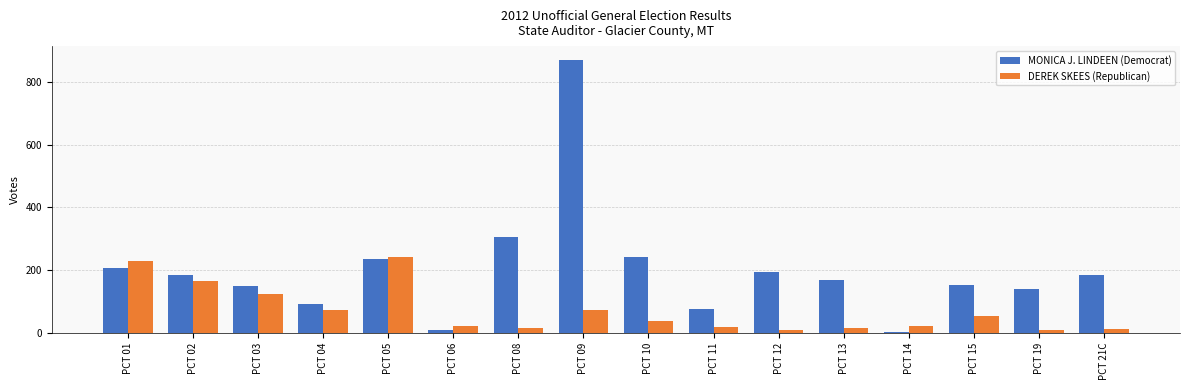

Is the value of MONICA J. LINDEEN (Democrat) at PCT 06 greater than the value of DEREK SKEES (Republican) at PCT 01?

No